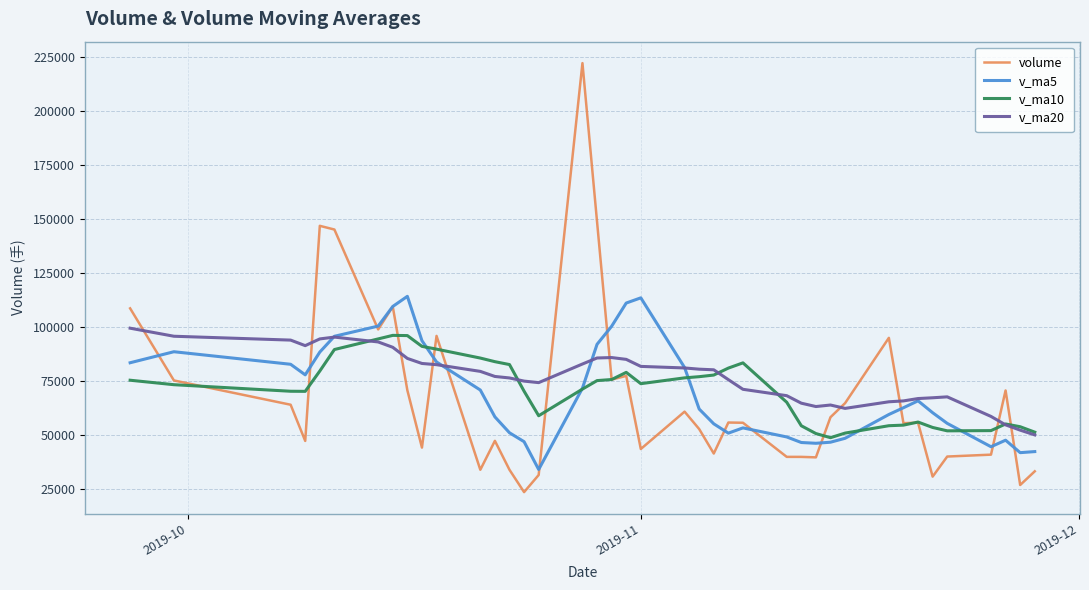

Which series has the largest range (max minus min)?

volume